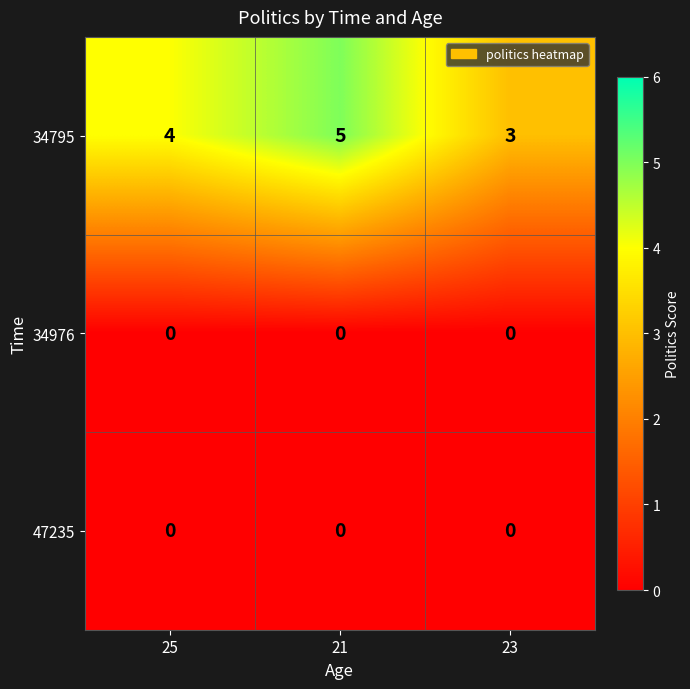

At which category is the sum across all series the highest?

21